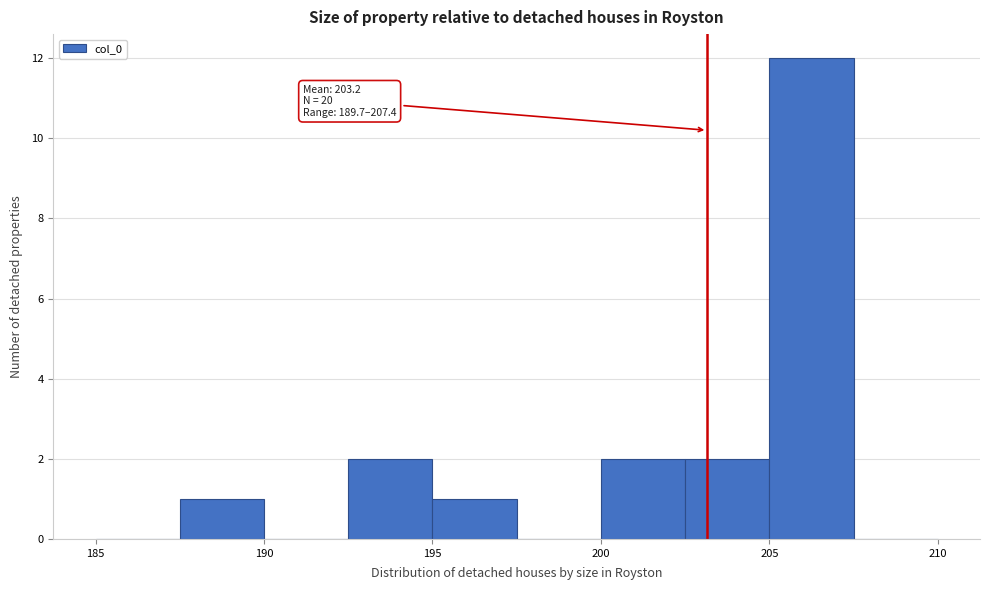

Which range on the x-axis has the tallest bar?

205.0 to 207.5